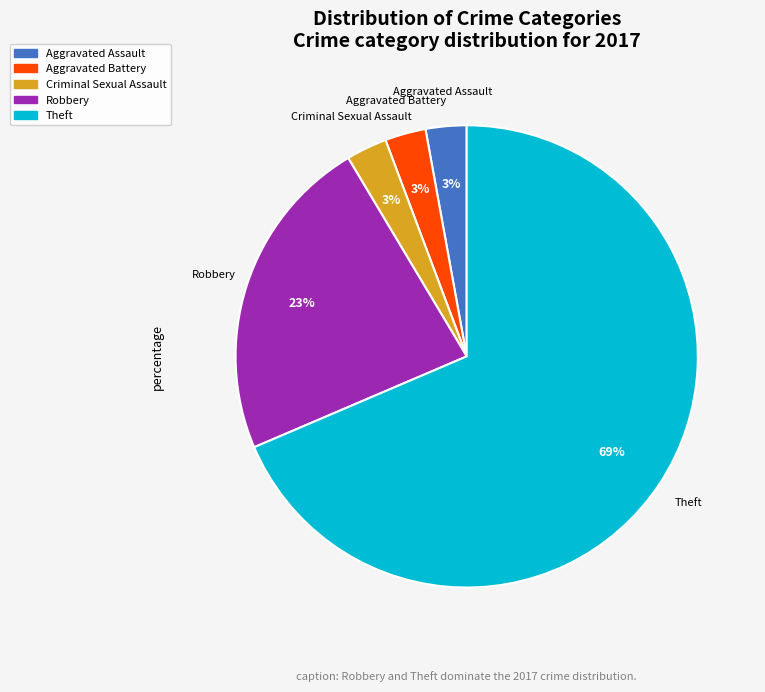

Is there any slice that represents more than half of the pie?

Yes